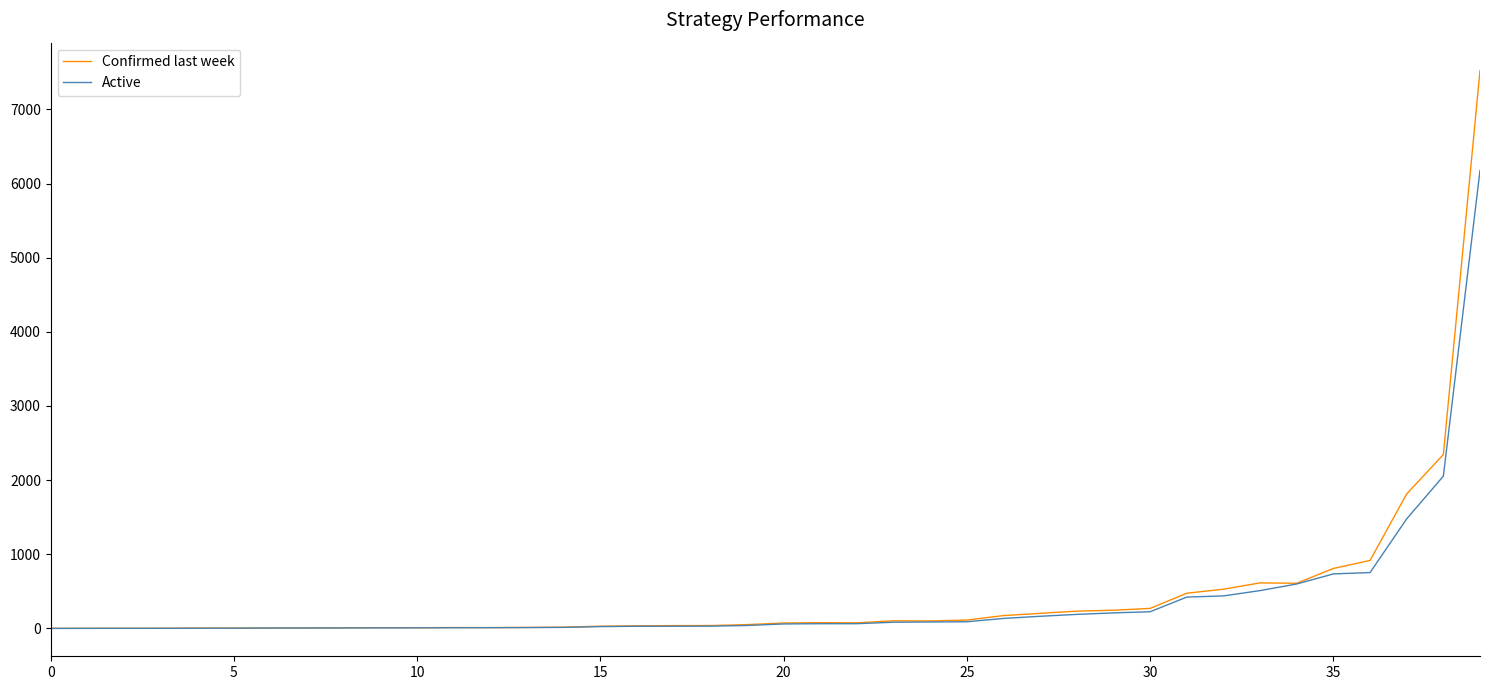

How many values in the Confirmed last week series exceed 73?

20